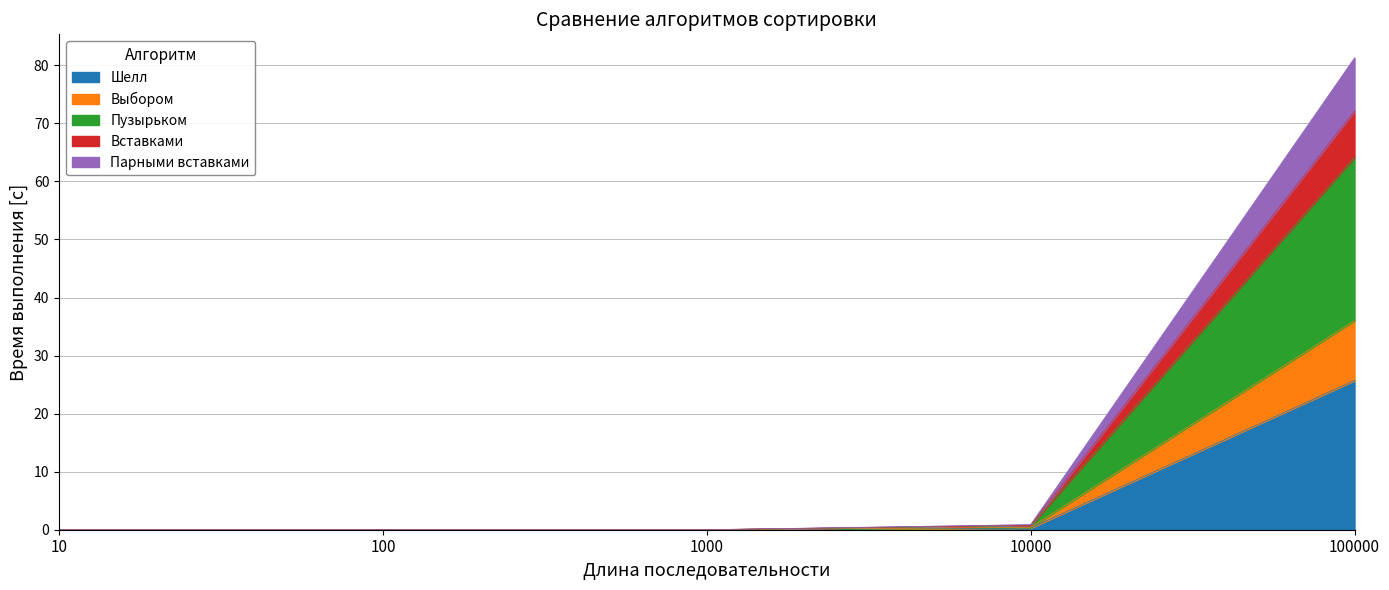

Which category has the lowest value in the Парными вставками series?

10